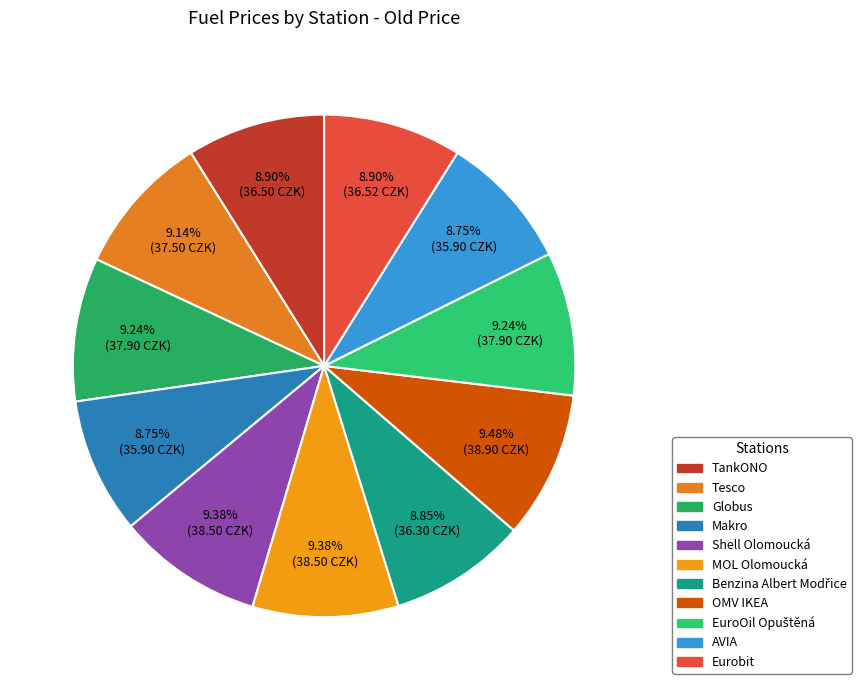

Rank the categories by value from lowest to highest.

Makro, AVIA, Benzina Albert Modřice, TankONO, Eurobit, Tesco, Globus, EuroOil Opuštěná, Shell Olomoucká, MOL Olomoucká, OMV IKEA